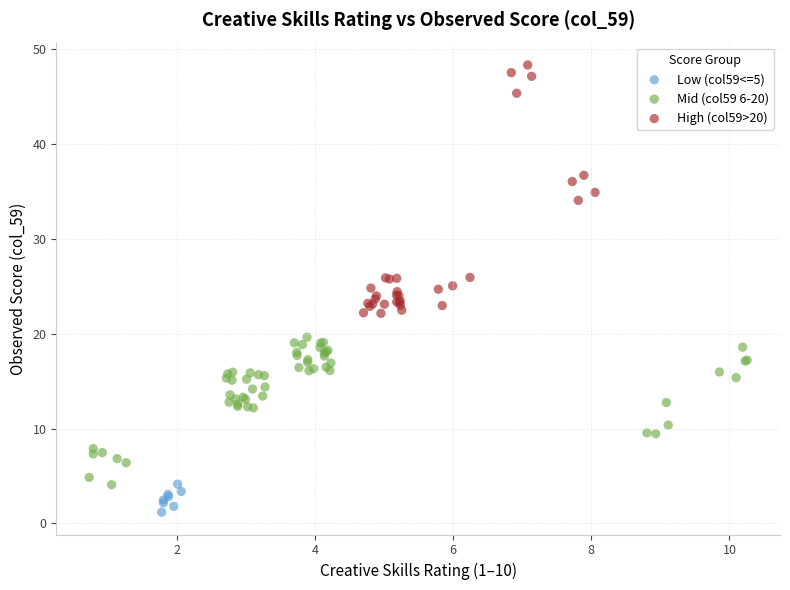

Which series reaches the minimum Y coordinate?

Low (col59<=5)